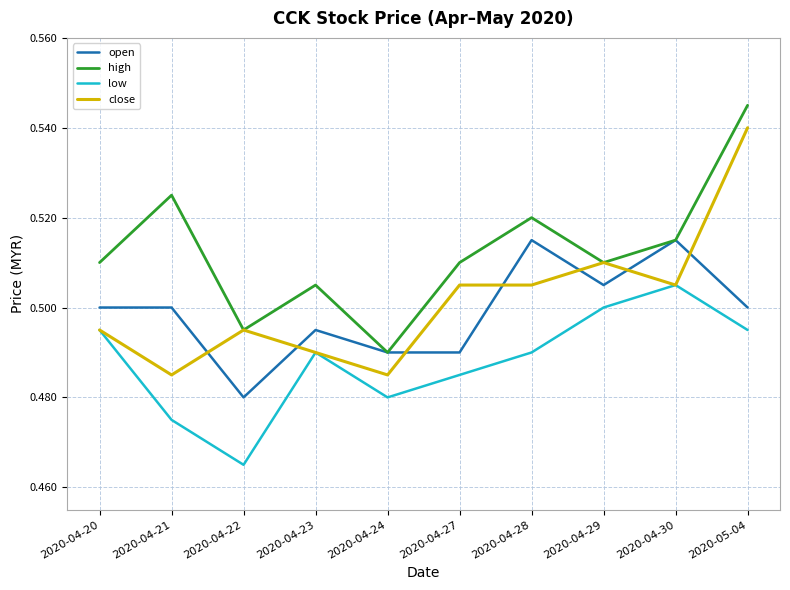

True or false: low and high intersect in this chart.

False